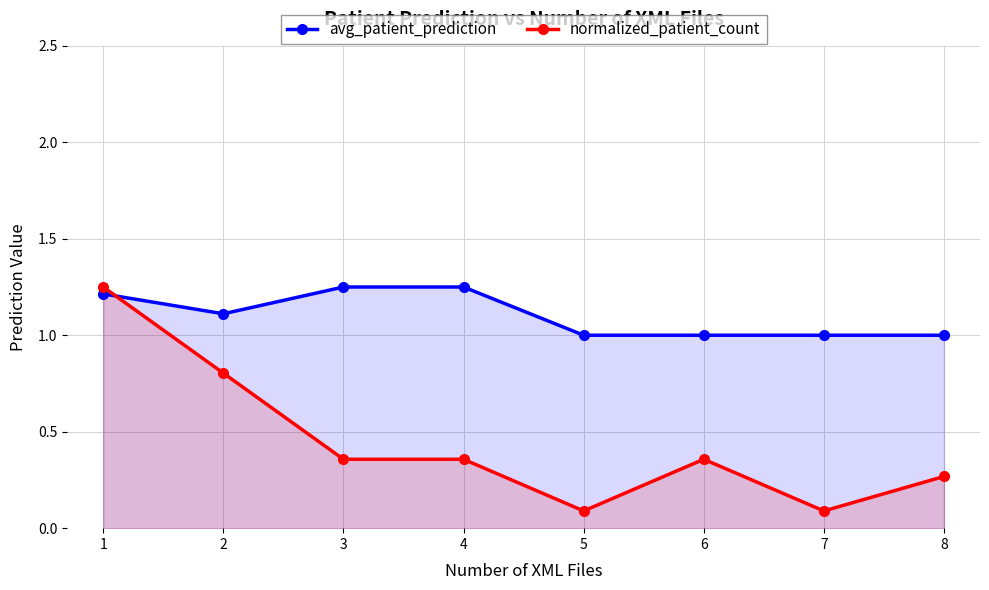

What is the value of the avg_patient_prediction point at the 6th from the left?

1.0